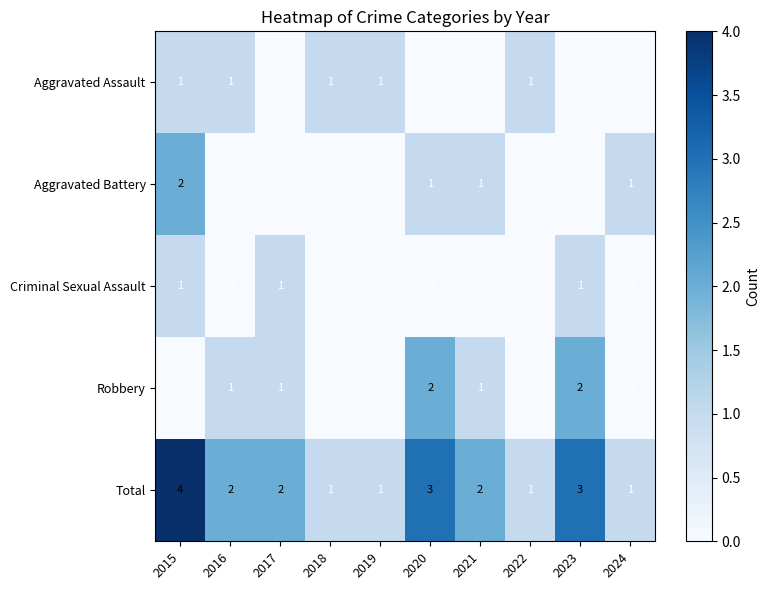

What is the sum of all Criminal Sexual Assault values?

3